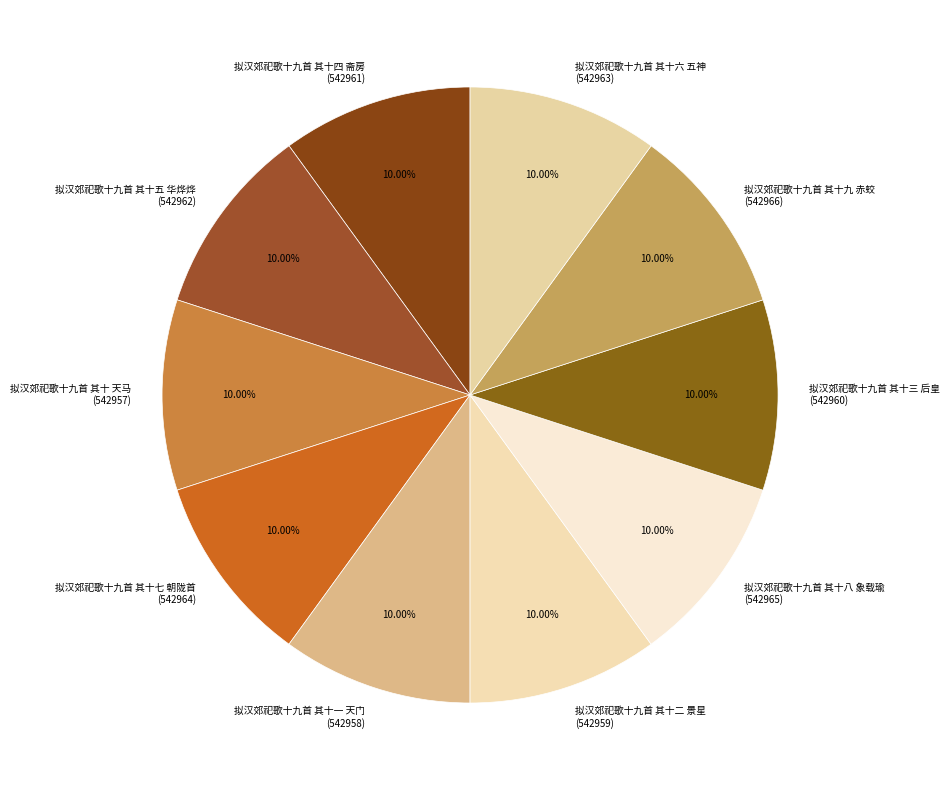

Approximately how many times larger is the value at 拟汉郊祀歌十九首 其十二 景星 compared to 拟汉郊祀歌十九首 其十八 象载瑜?

1.0